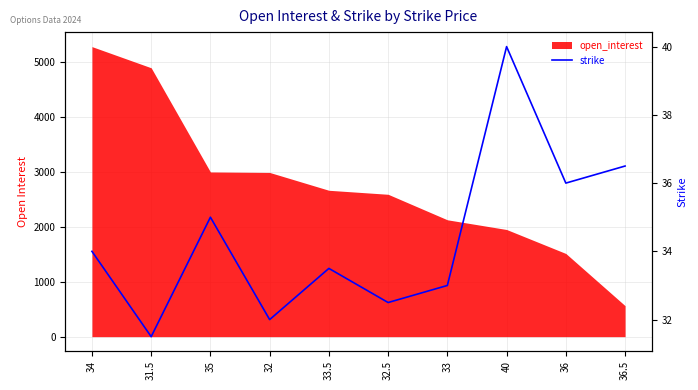

What is the maximum value shown in the chart?

40.0